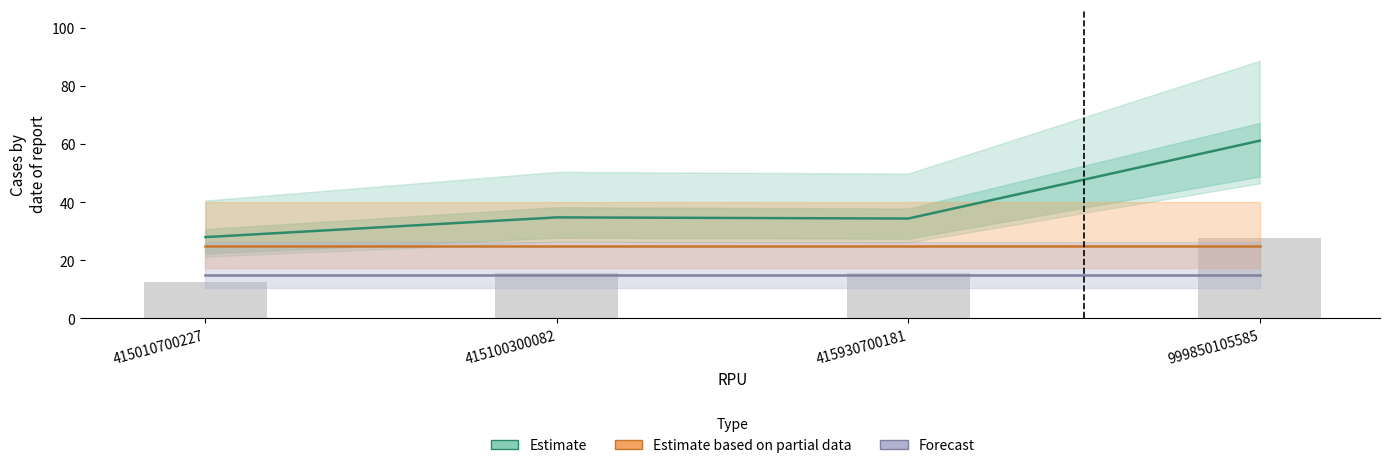

What is the spread (max minus min) of values at 415930700181?

19.4